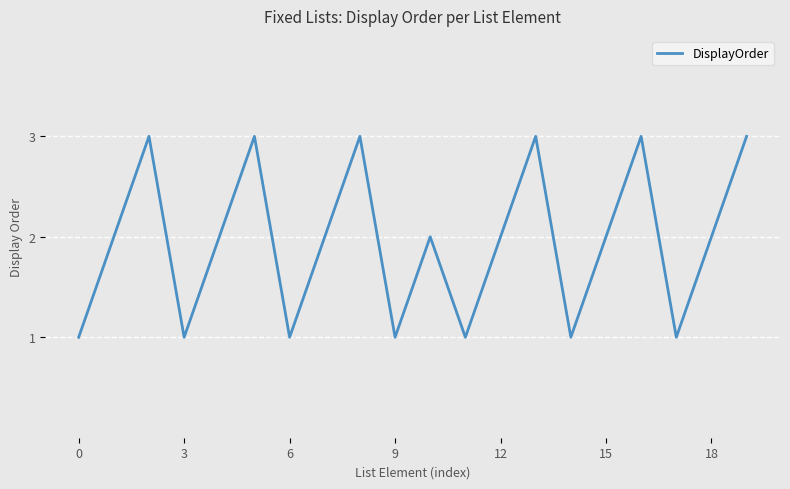

True or false: the data has more than 2 interior local peaks.

True